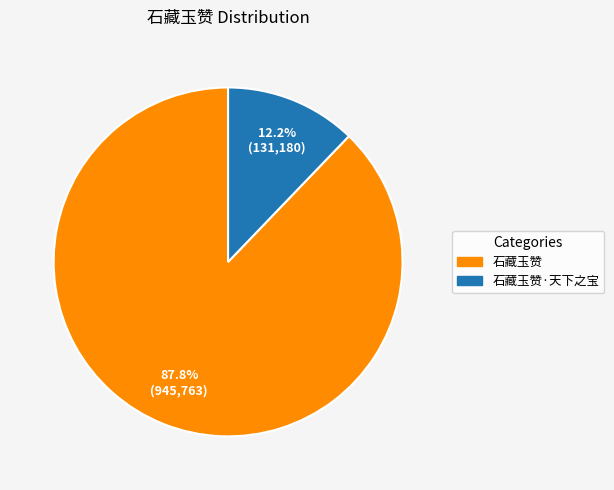

Is there a majority slice in this chart?

Yes